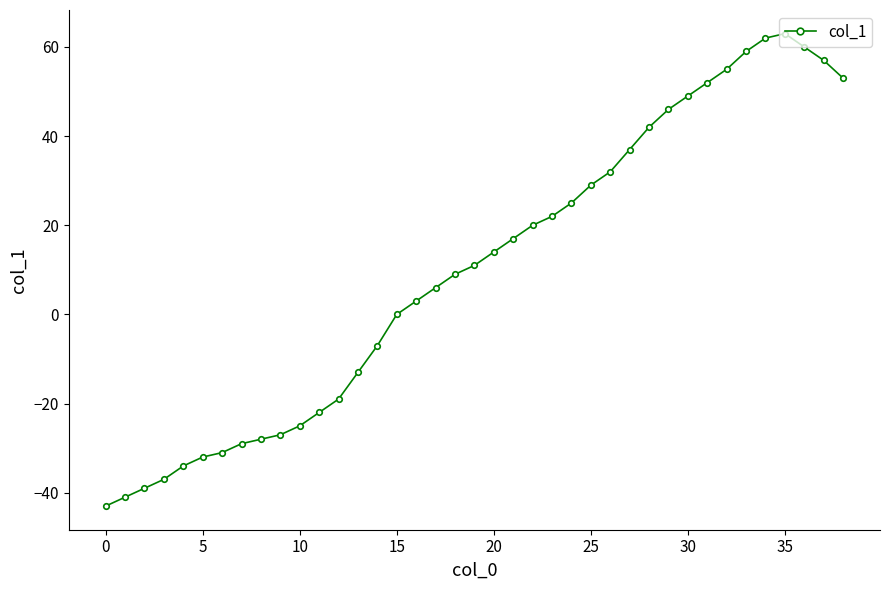

What is the smallest value displayed?

-43